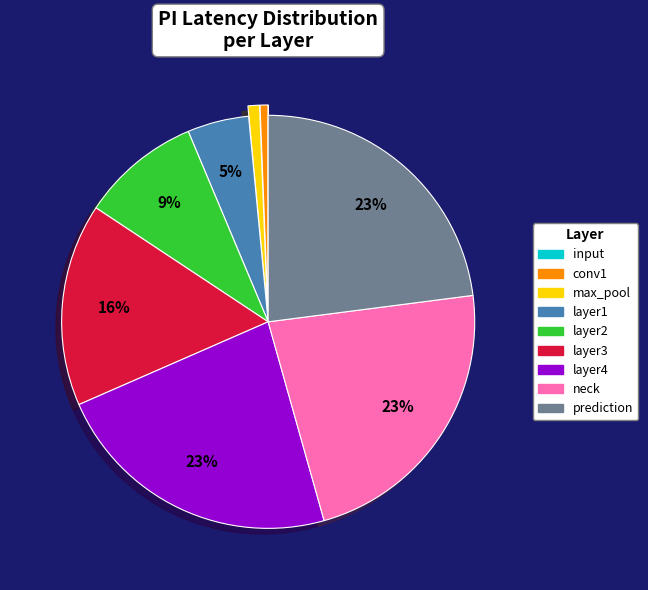

Combined, do neck and conv1 account for over 50%?

No